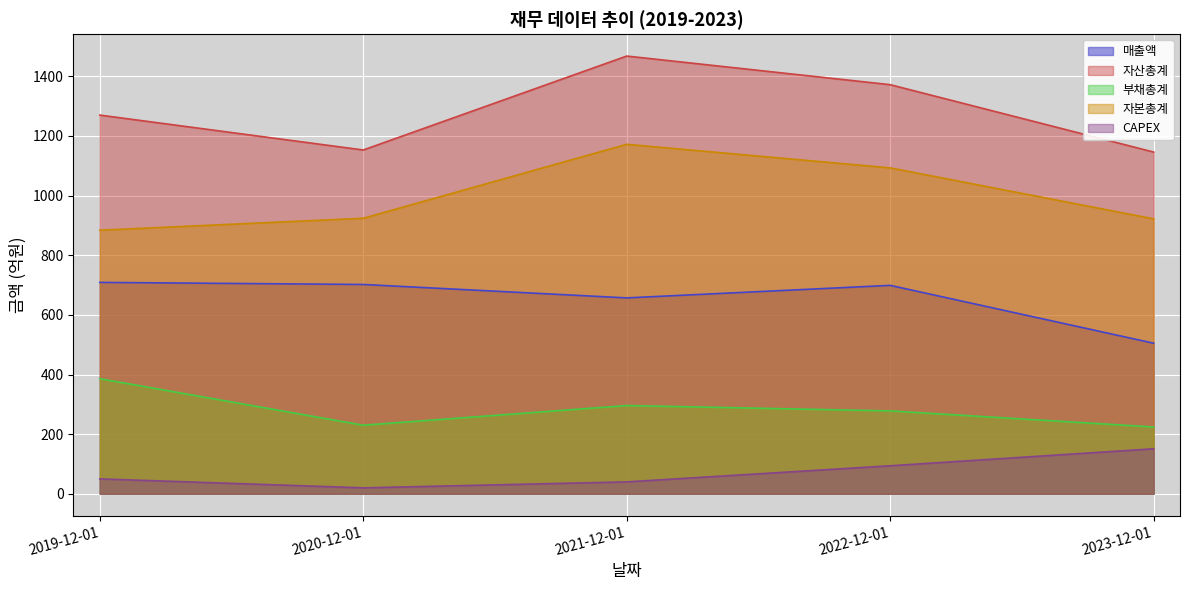

What is the approximate value of 자본총계 at 2023-12-01, to the nearest 50?

900